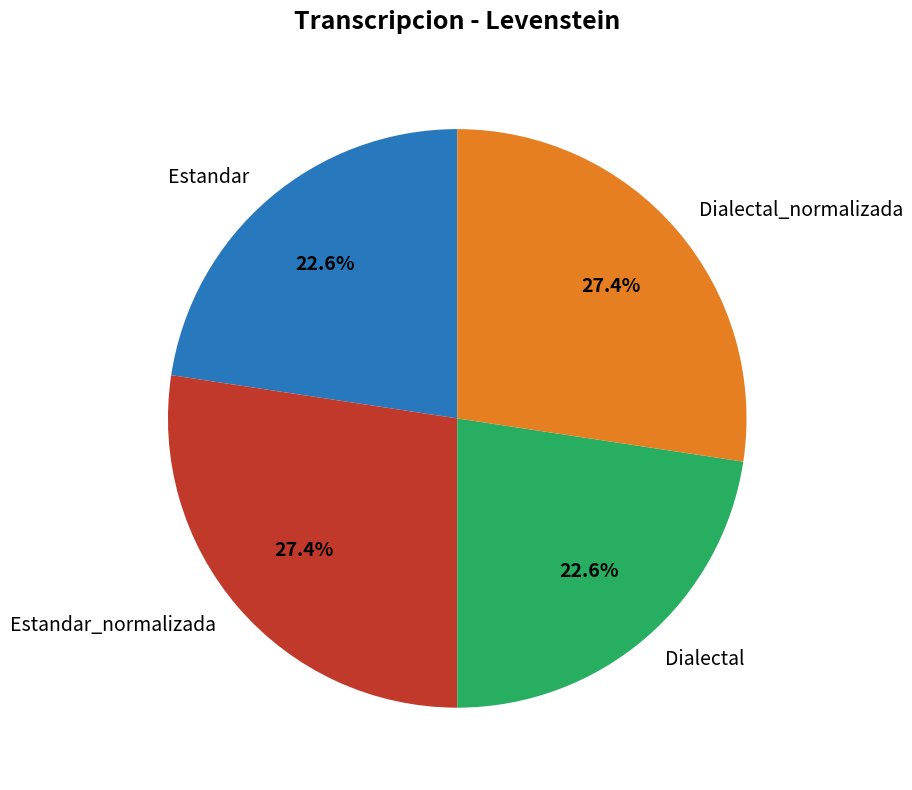

Does Estandar account for over 50% of the chart?

No